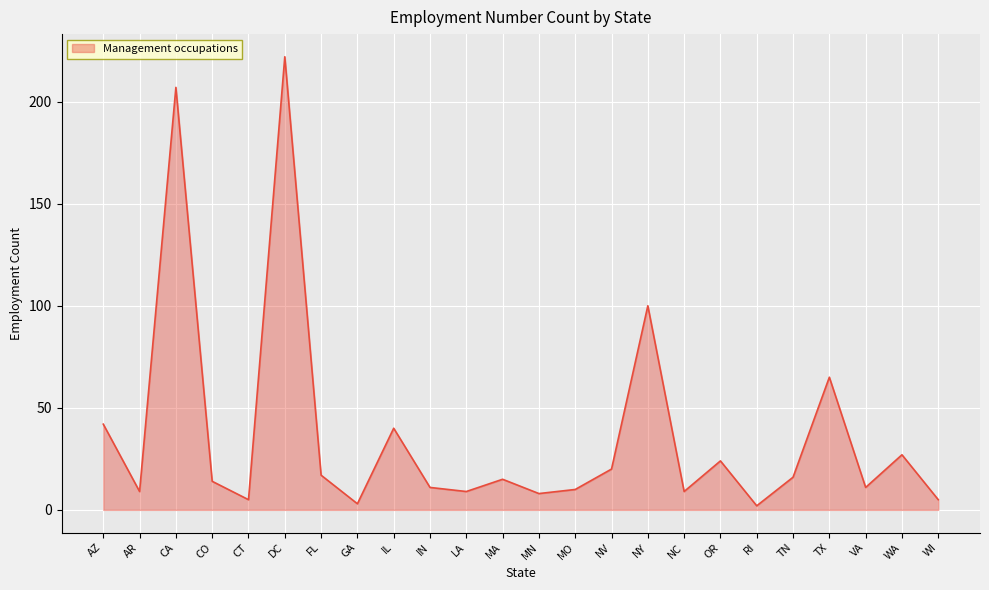

True or false: the data shows 20 at NV.

True